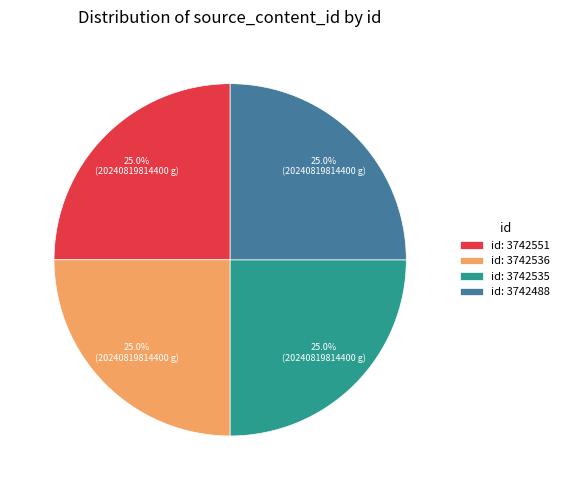

What percentage is NOT represented by id: 3742551?

75.0%